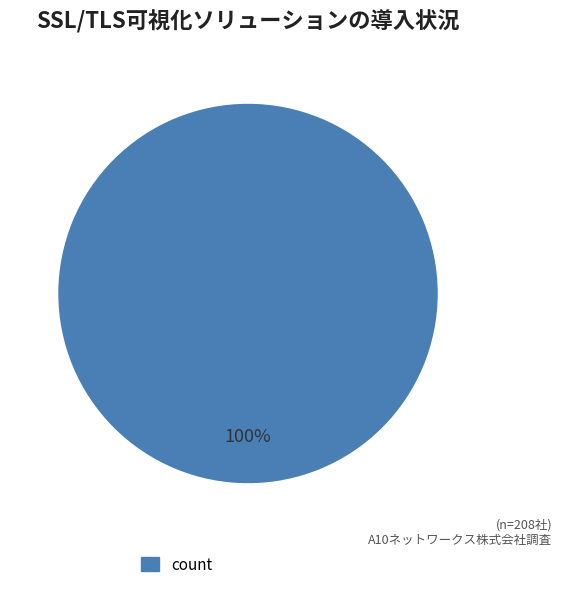

Does any single category account for the majority?

Yes